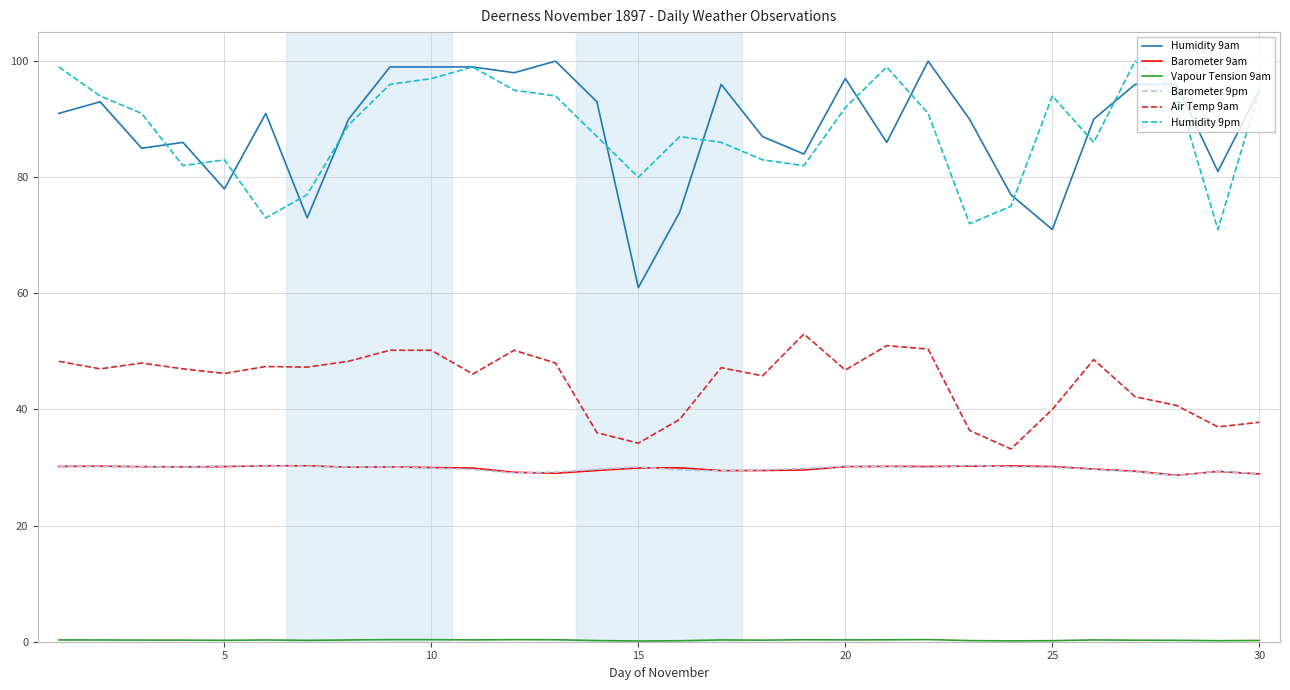

Which series has the largest range (max minus min)?

Humidity 9am